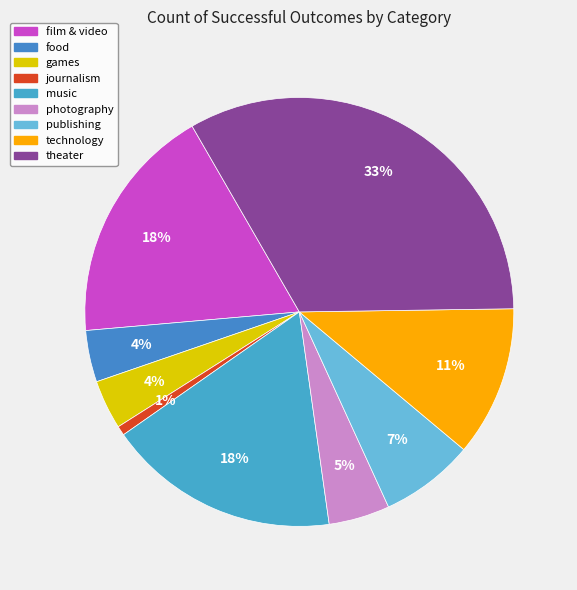

What percentage is the film & video slice, to the nearest percent?

18%